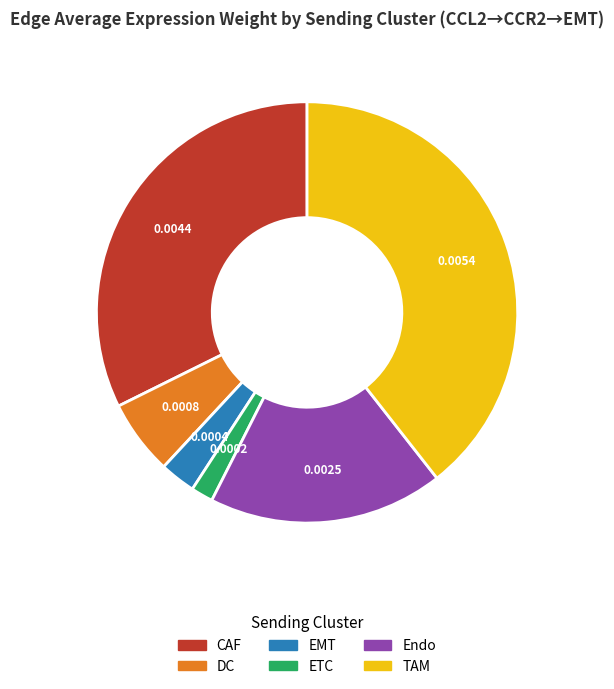

Which slice is the largest?

TAM